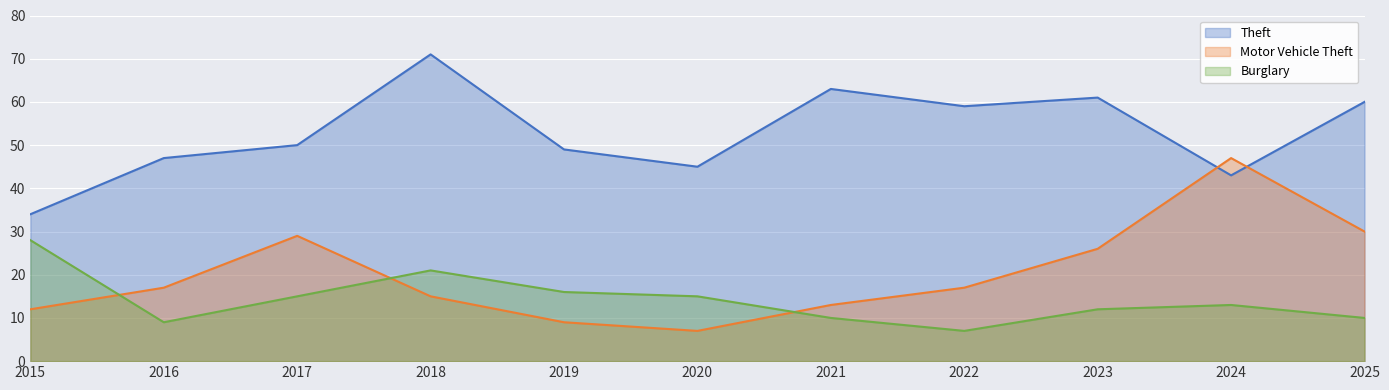

Which has a higher value, 2023 or 2025?

2023